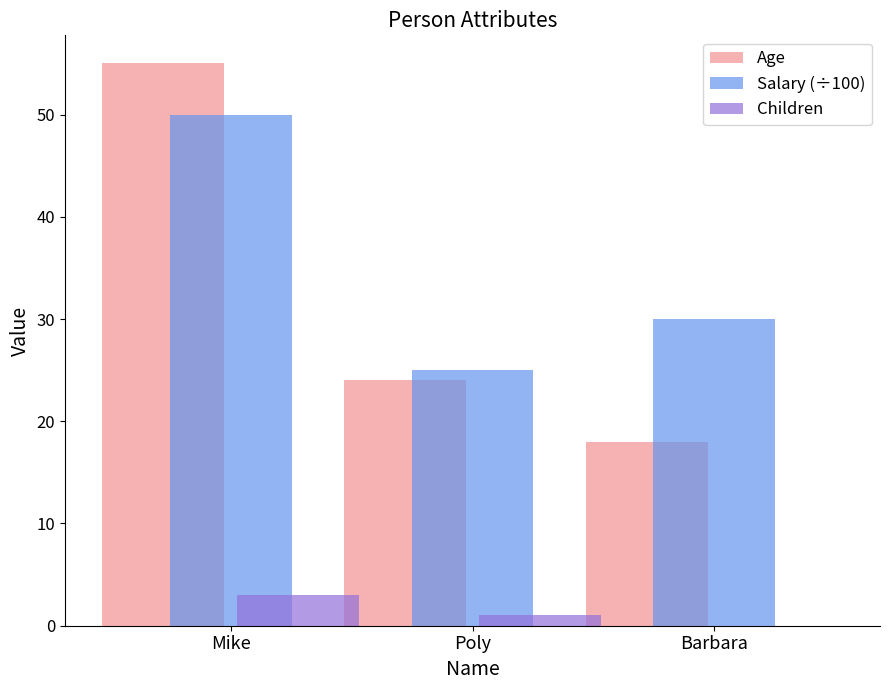

Which series has the largest total across all categories?

Salary (÷100)